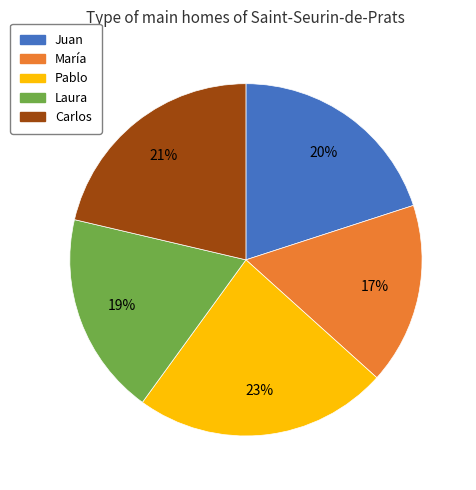

True or false: Laura accounts for 19% of the total.

True